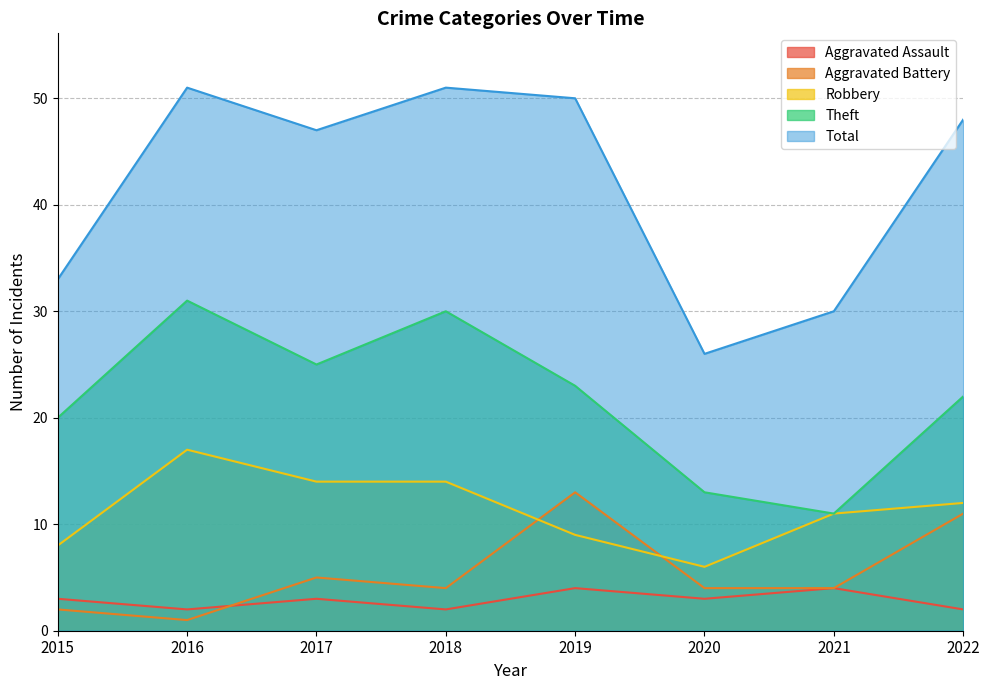

What is the difference between the Theft values at 2022 and 2021?

11